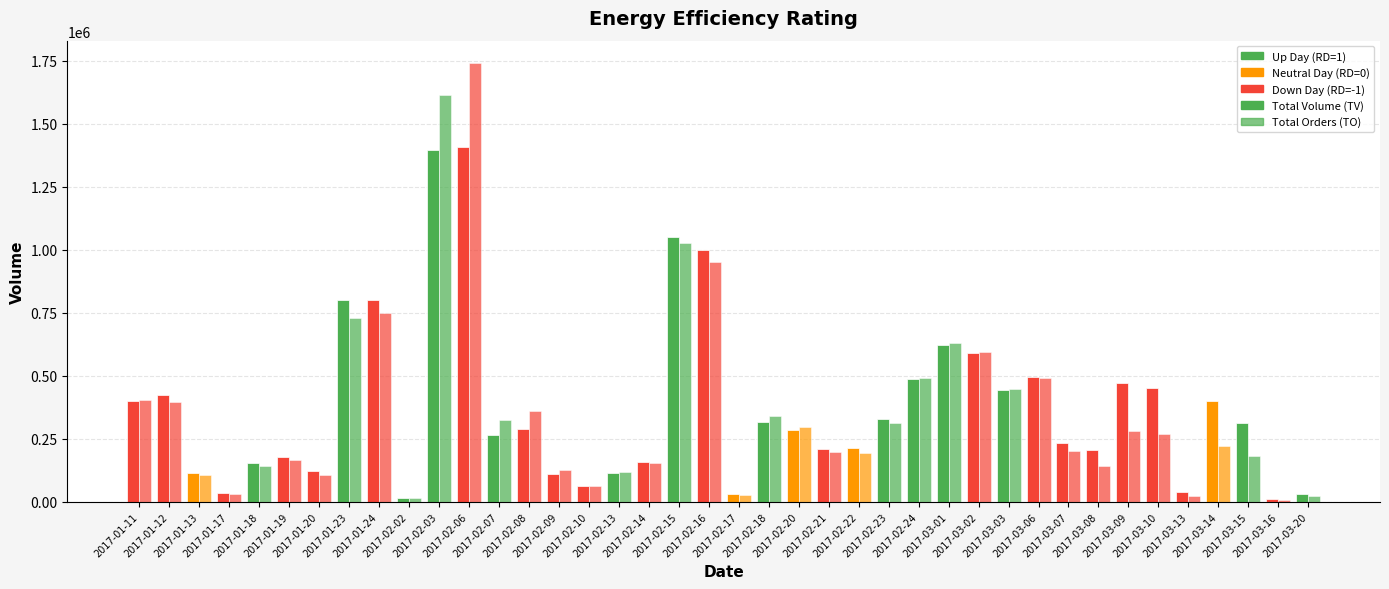

Rank the series at 2017-02-21 from highest to lowest value.

Total Volume (TV), Total Orders (TO)